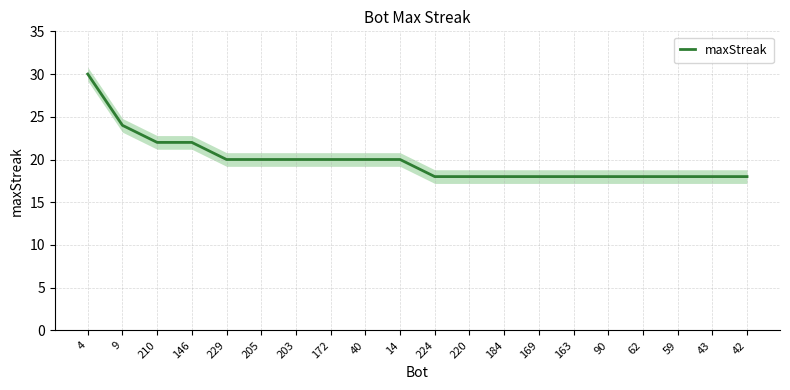

Rank the categories by value from lowest to highest.

224, 220, 184, 169, 163, 90, 62, 59, 43, 42, 229, 205, 203, 172, 40, 14, 210, 146, 9, 4